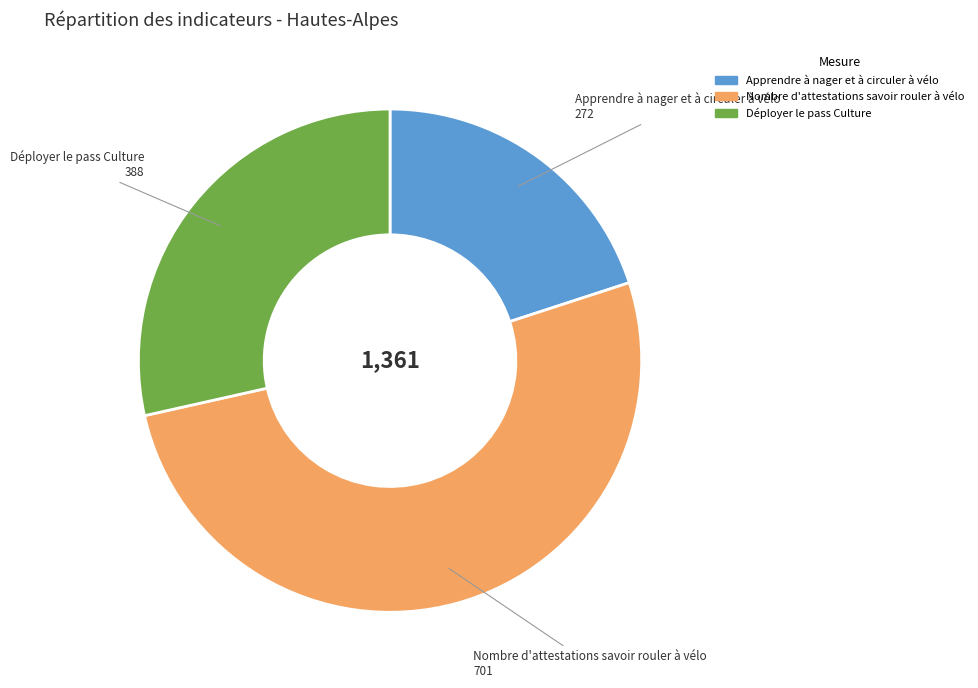

The Apprendre à nager et à circuler à vélo slice represents 9% of the pie. True or false?

False